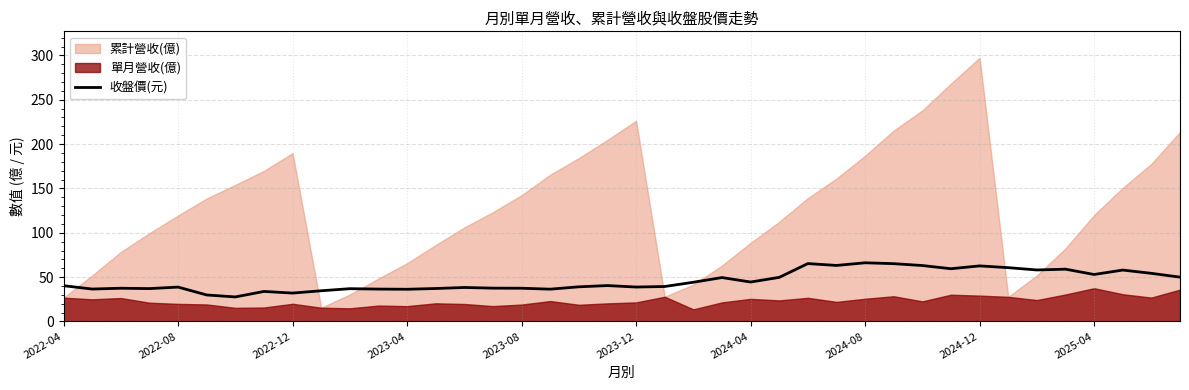

The 收盤價(元) series shows 66.2 at 2024-08. True or false?

True